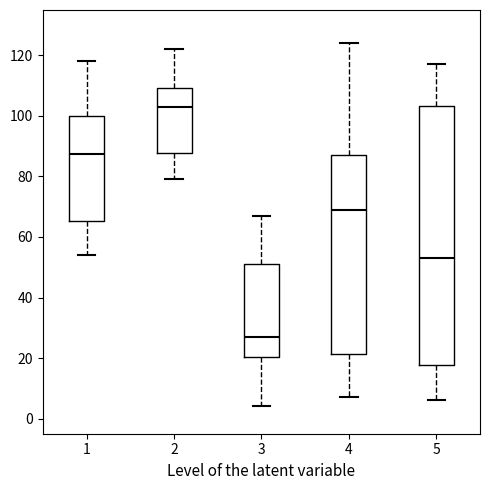

Which box's median line is the highest?

2